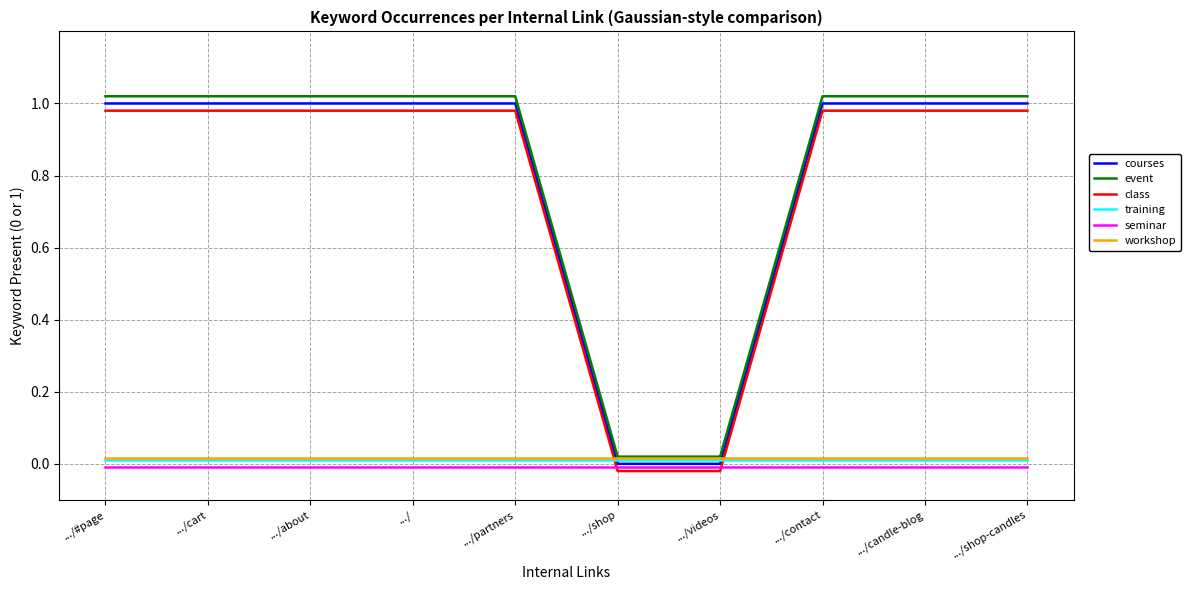

How many lines are shown in the chart?

6